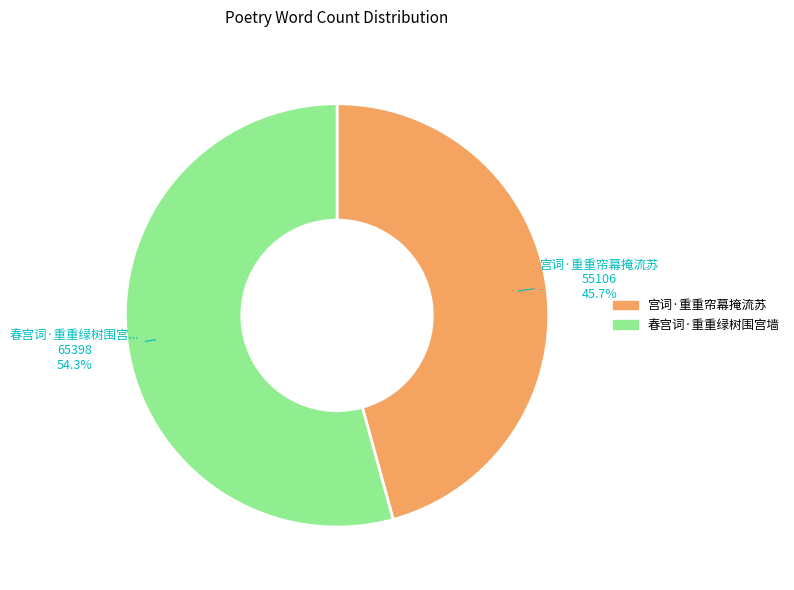

True or false: 宫词·重重帘幕掩流苏 accounts for 53% of the total.

False